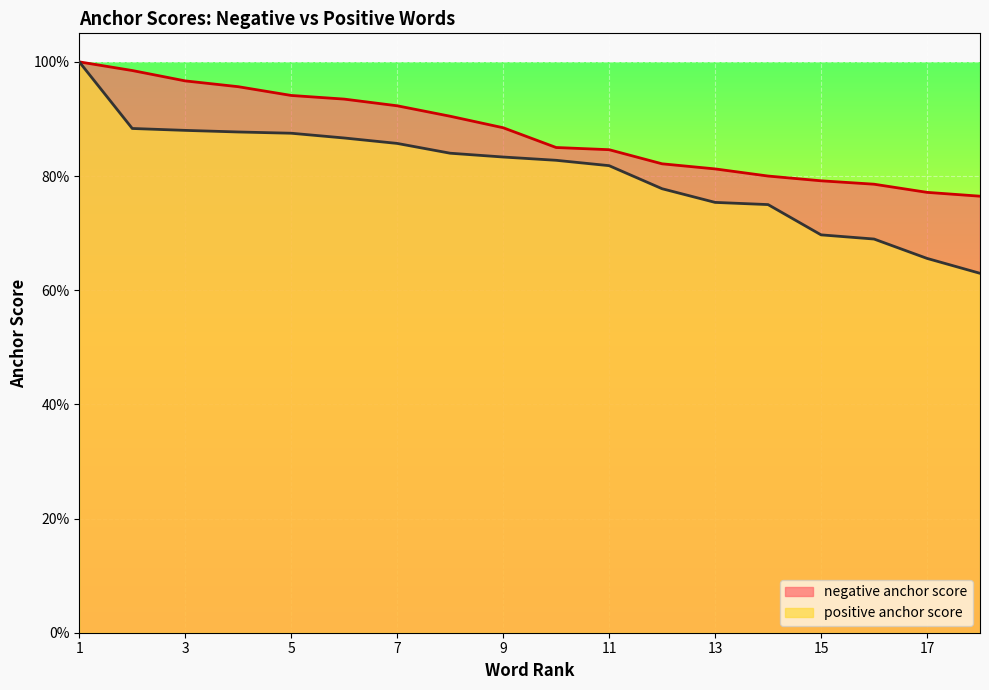

Reading left to right, transcribe all the data shown in this chart.

negative anchor score: 1.0	1.0	1.0	1.0	0.9	0.9	0.9	0.9	0.9	0.8	0.8	0.8	0.8	0.8	0.8	0.8	0.8	0.8
positive anchor score: 1.0	0.9	0.9	0.9	0.9	0.9	0.9	0.8	0.8	0.8	0.8	0.8	0.8	0.8	0.7	0.7	0.7	0.6